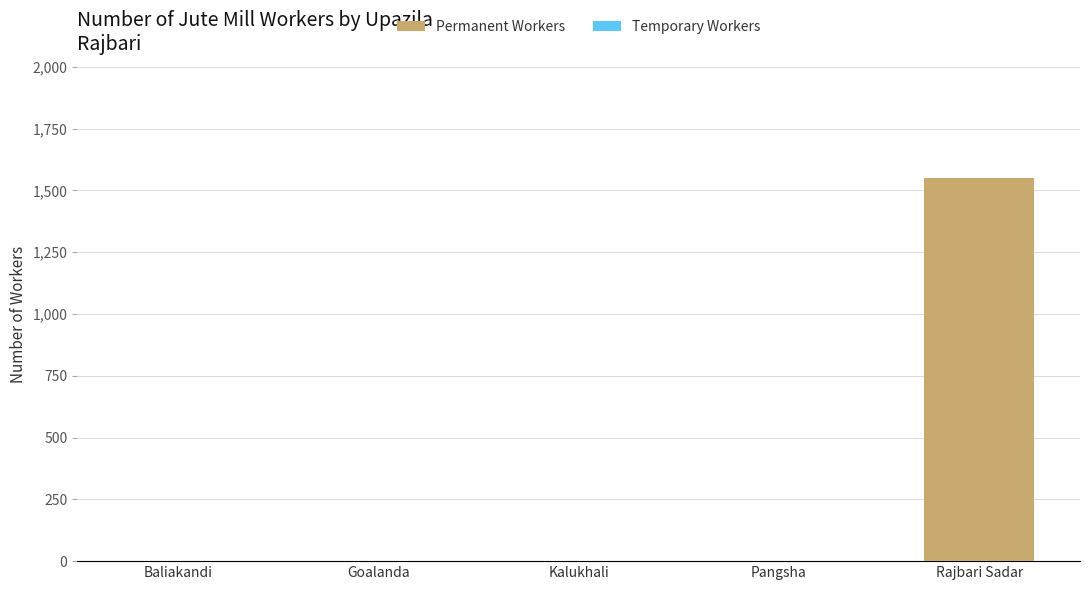

Reading left to right, transcribe all the data shown in this chart.

Baliakandi=0	Goalanda=0	Kalukhali=0	Pangsha=0	Rajbari Sadar=1550